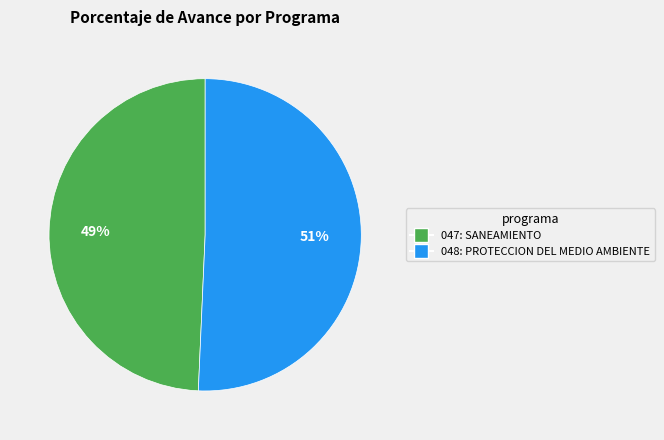

Which slice represents more than half of the pie?

048: PROTECCION DEL MEDIO AMBIENTE